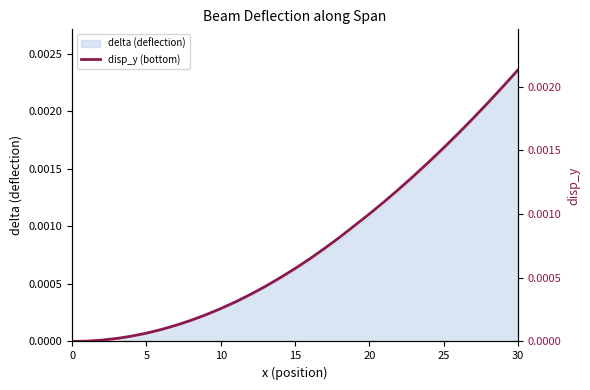

How many values exceed 0?

30